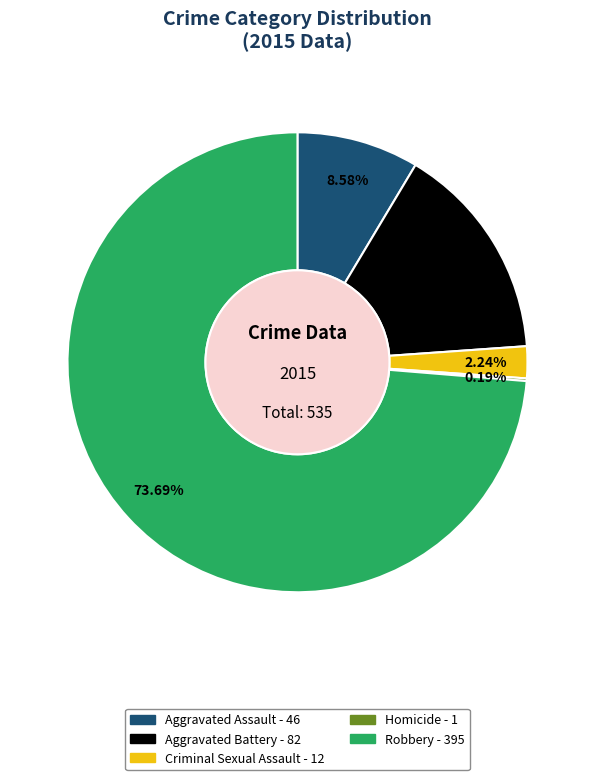

Is it true that Robbery is 86% of the pie?

False